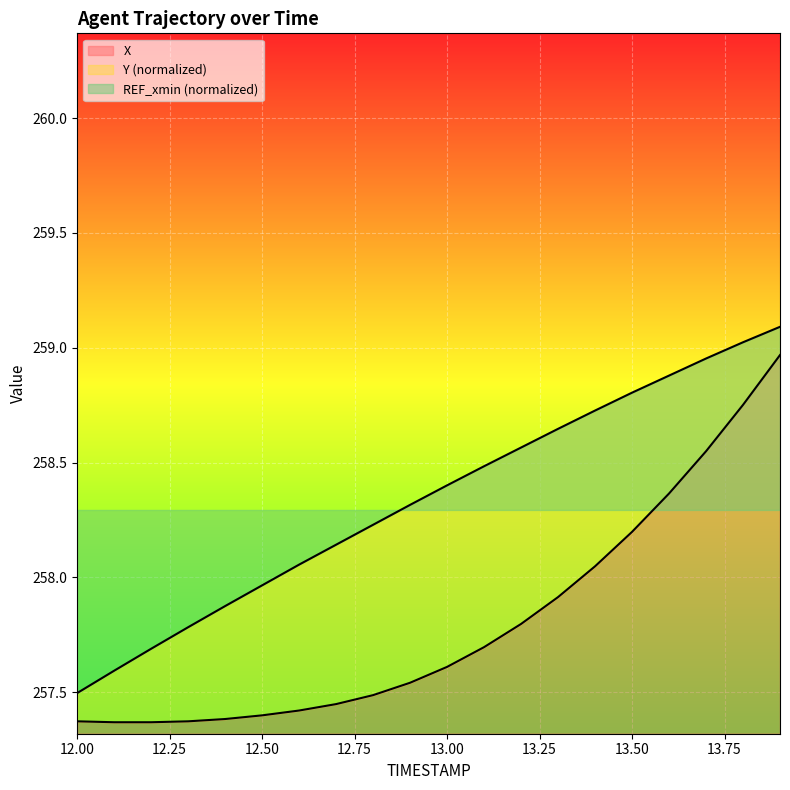

What position from the left is 12.8?

9